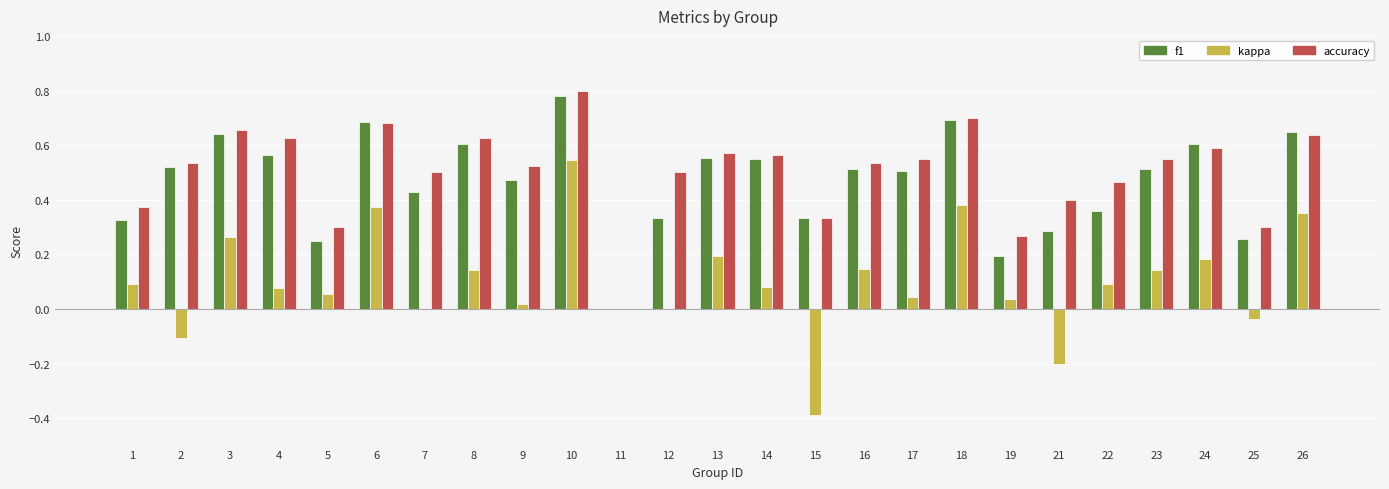

What is the sum of all kappa values?

2.5